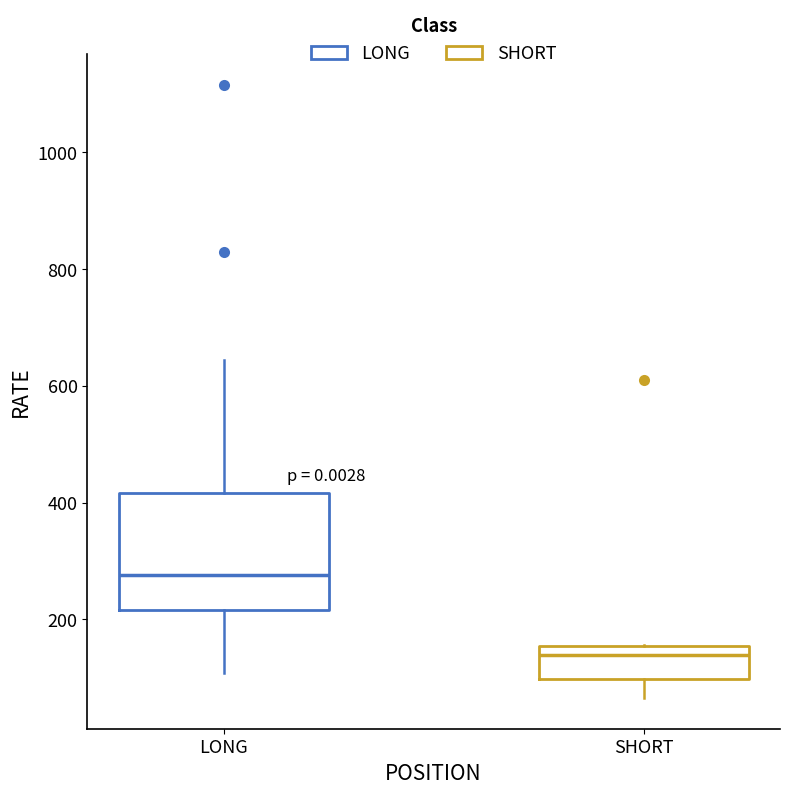

Comparing the boxes themselves (not the whiskers), which one is the tallest?

LONG